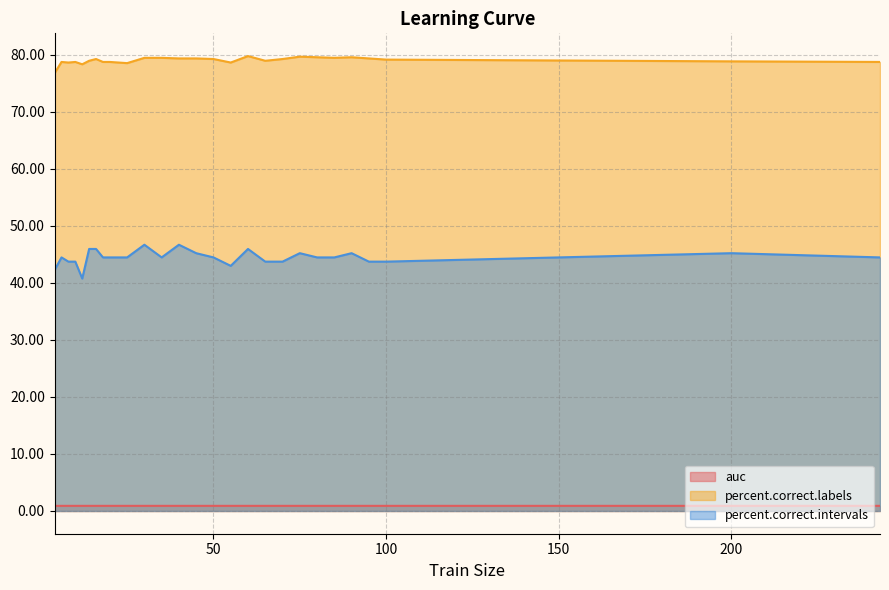

How many values in the percent.correct.labels series exceed 79?

14